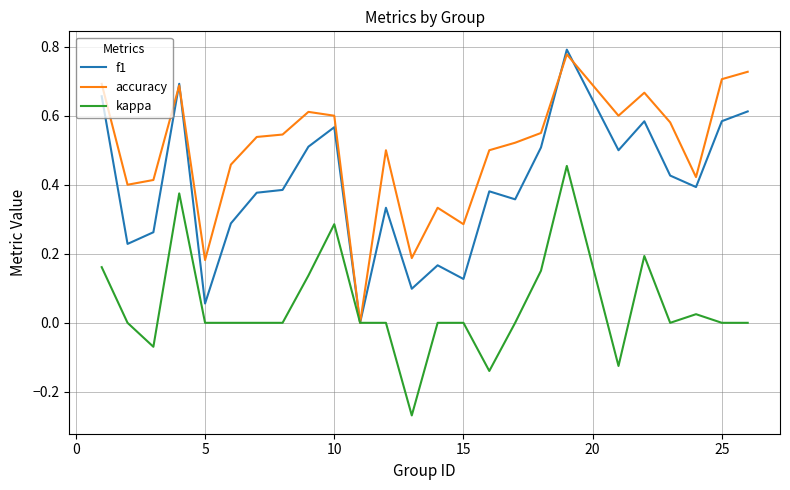

Rank the series by their average value, from lowest to highest.

kappa, f1, accuracy